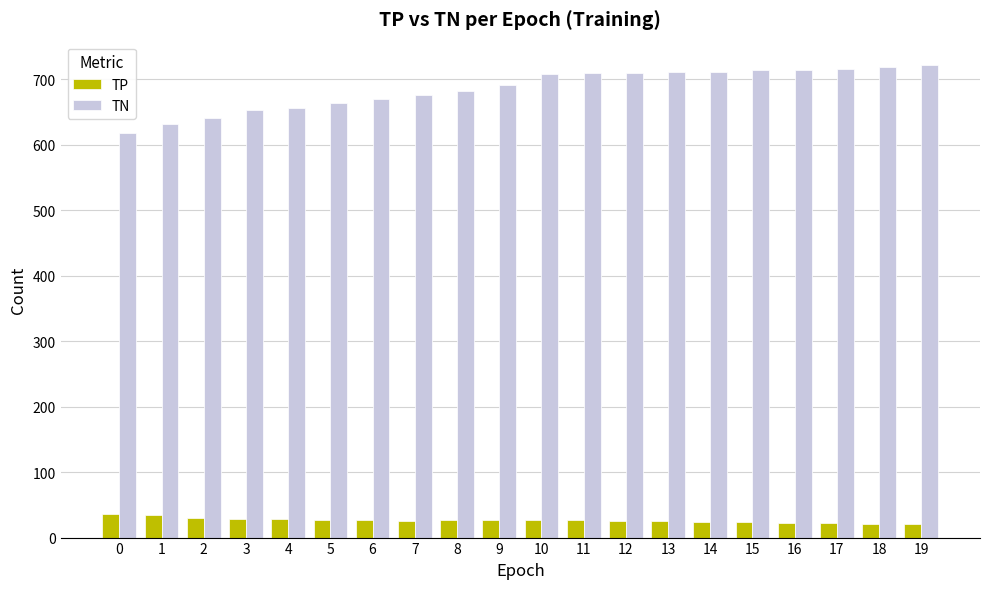

Is it true that TN equals 165 at 19?

False